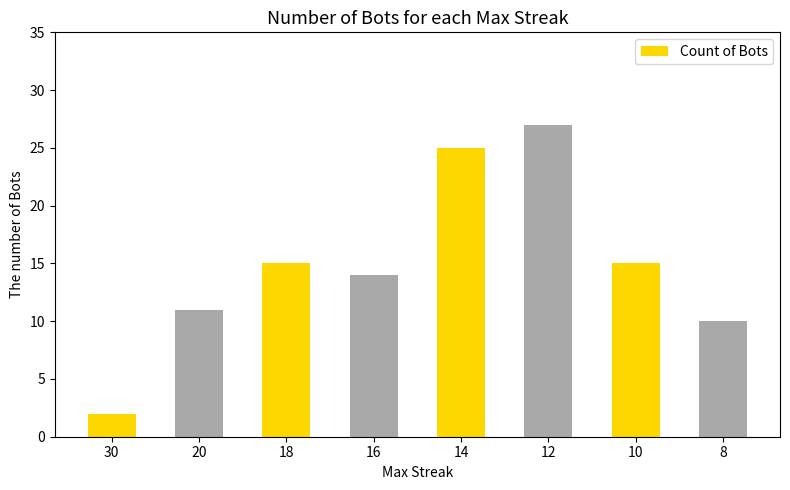

What is the ratio of the value at 18 to the value at 12?

0.6